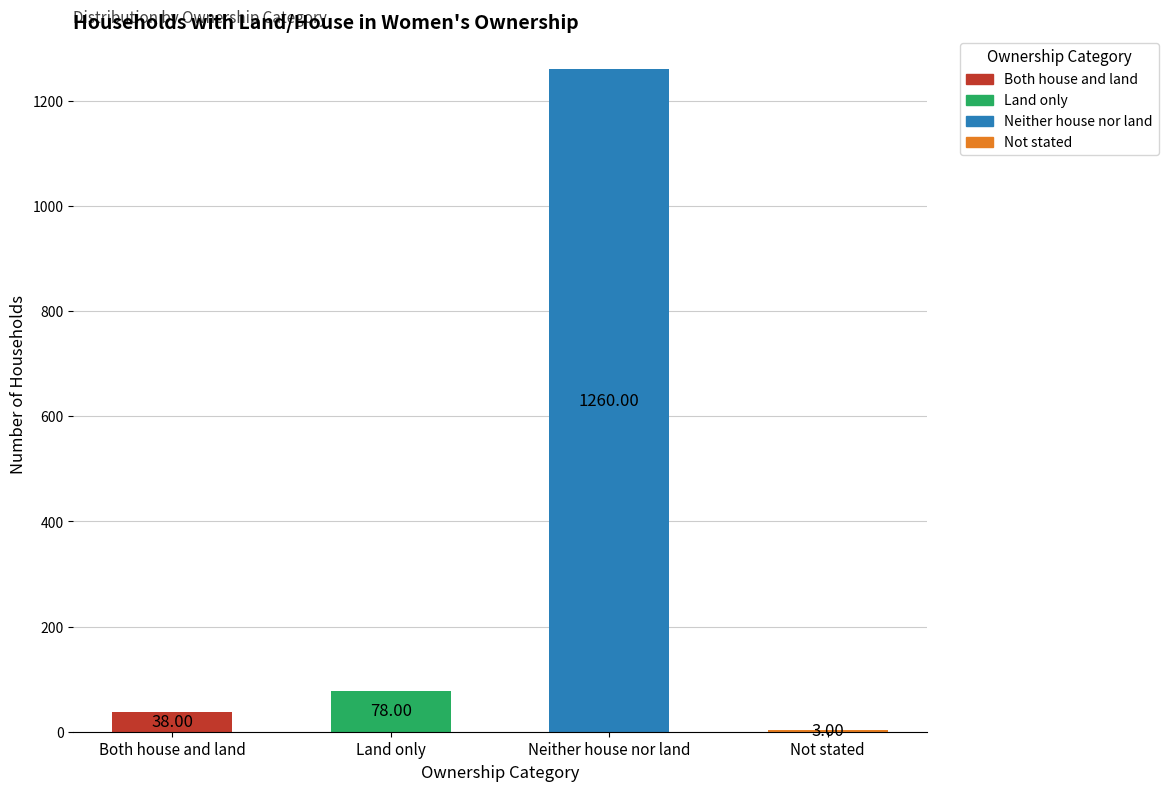

Where is the data nearest to the value 631?

Land only